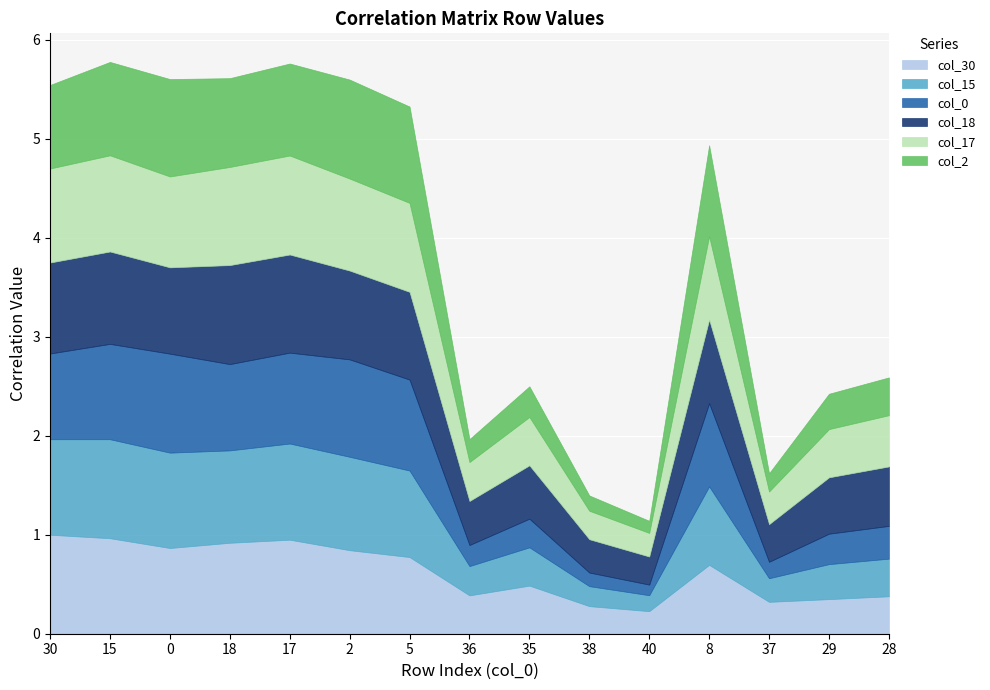

At which label is col_17 closest to 0?

40